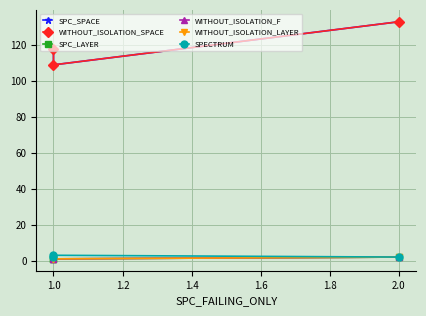

True or false: WITHOUT_ISOLATION_F has a value of 3 at 2.0.

False